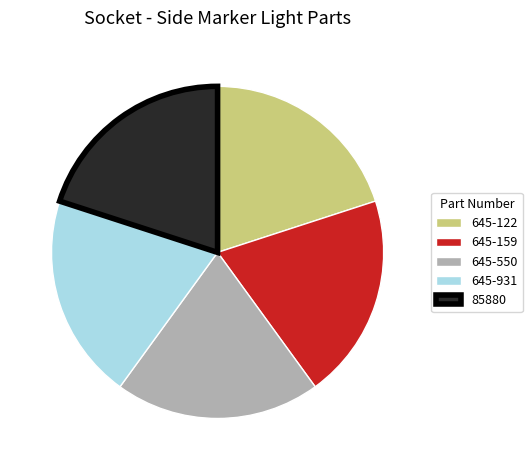

Approximately how many times larger is the value at 85880 compared to 645-550?

1.0